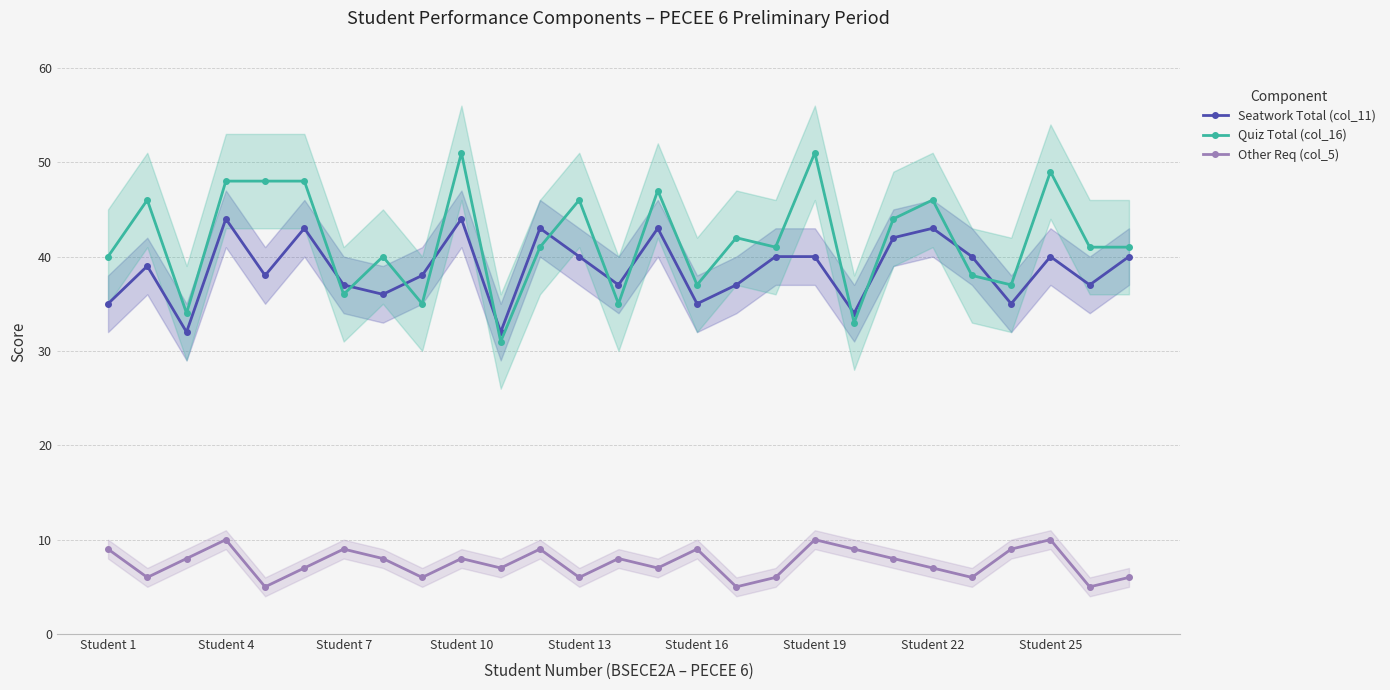

Which series has the widest spread of values?

Quiz Total (col_16)